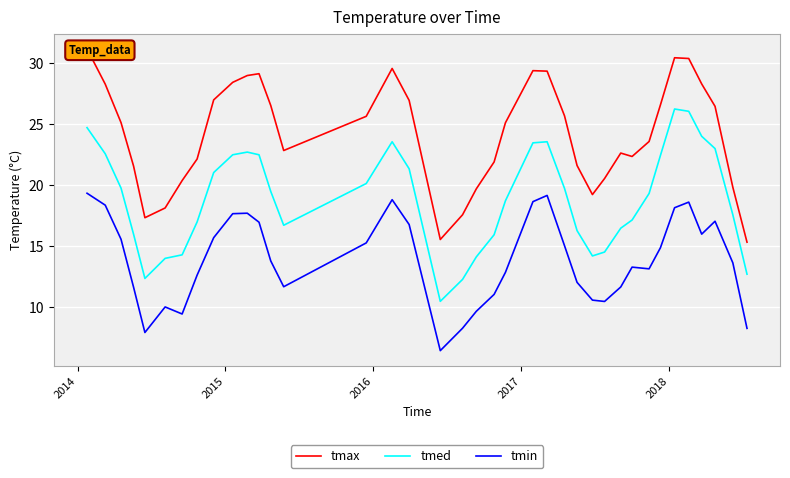

What is the value of the tmax point at the 4th from the left?

21.6